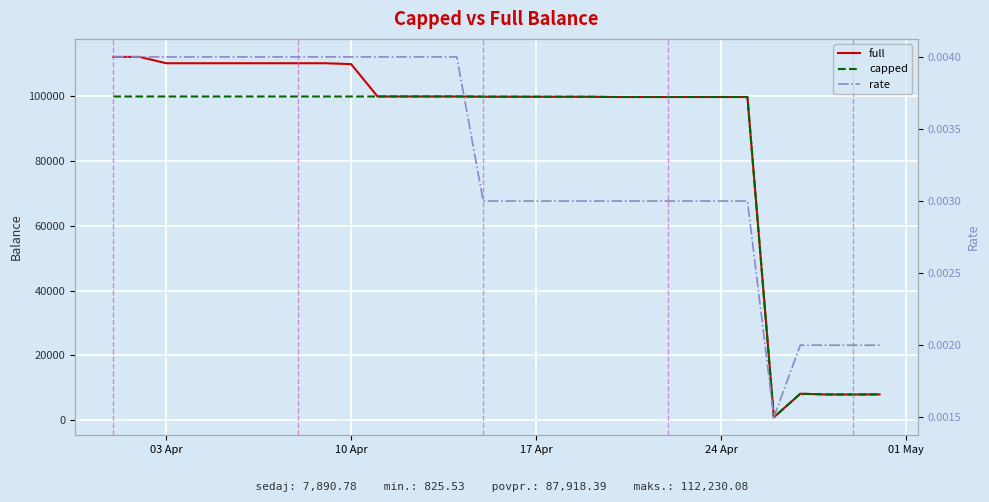

What are all the series names shown in the legend?

full, capped, rate